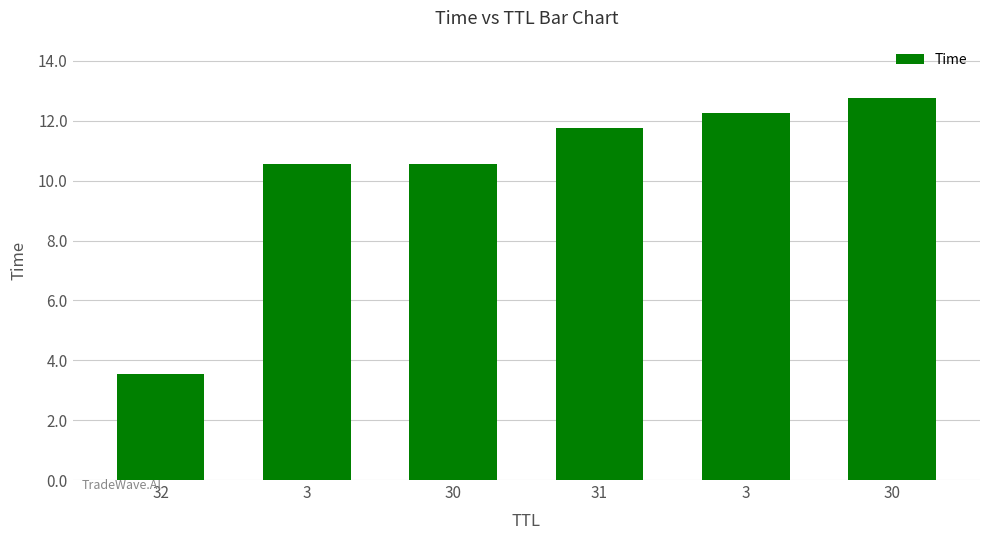

What value does the data have at 3?

10.5